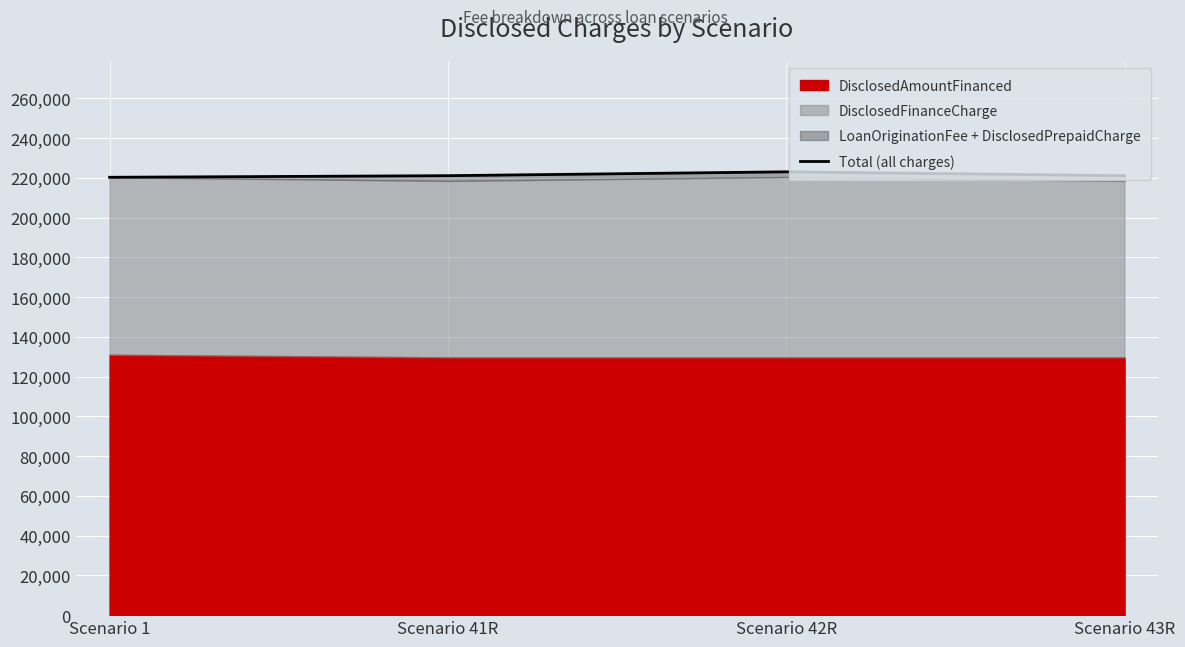

What is the sum of all values?

885559.5